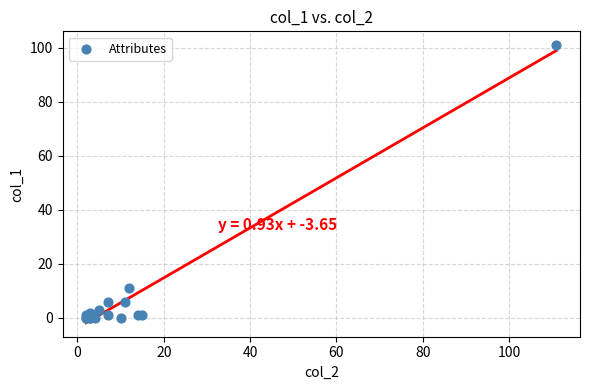

What Y value in the scatter plot is closest to 50?

11